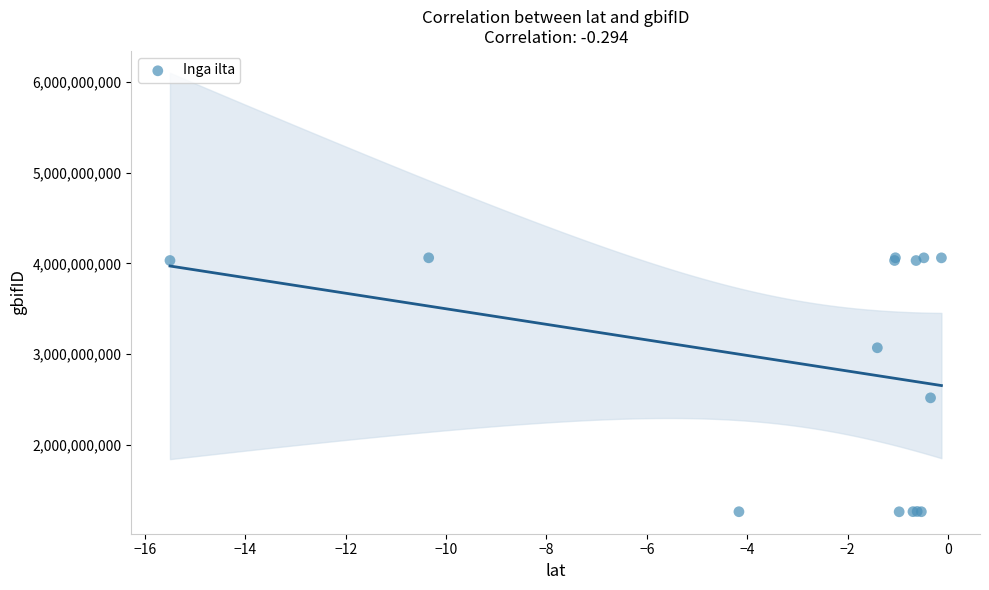

What Y value in the scatter plot is closest to 2659953832?

2515532606